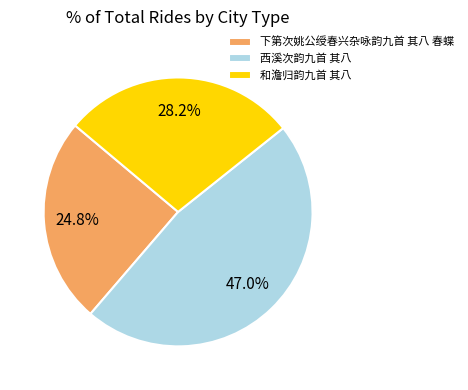

Which has a higher value, 西溪次韵九首 其八 or 和澹归韵九首 其八?

西溪次韵九首 其八